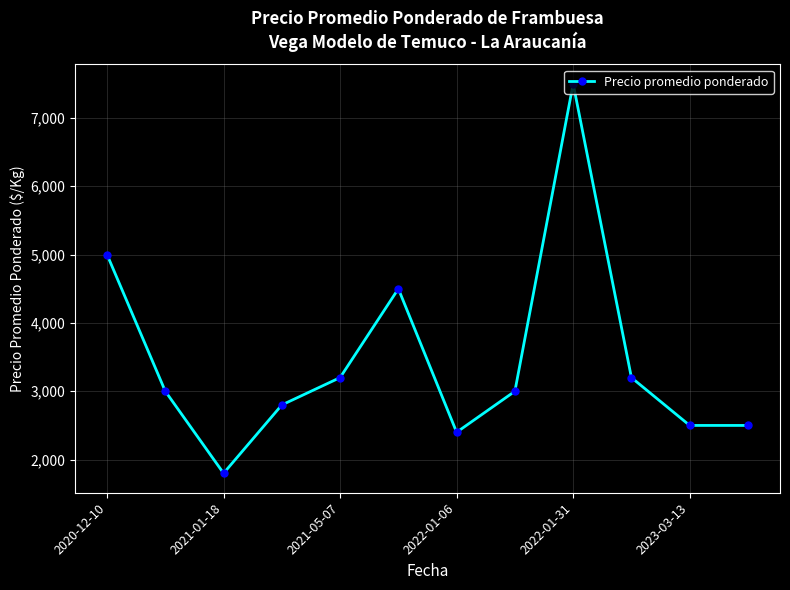

What is the value of the 5th point from the left?

3200